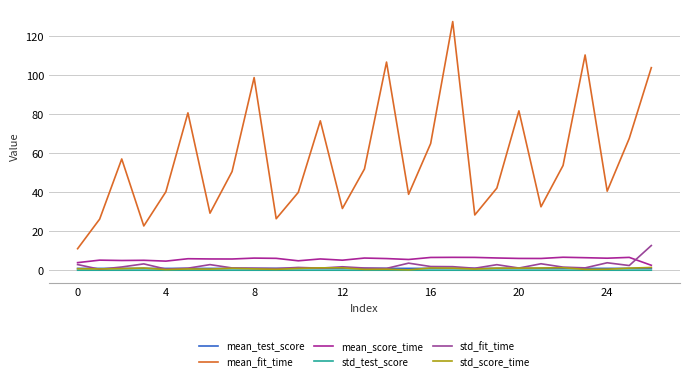

How many interior local valleys does the std_score_time series have?

9